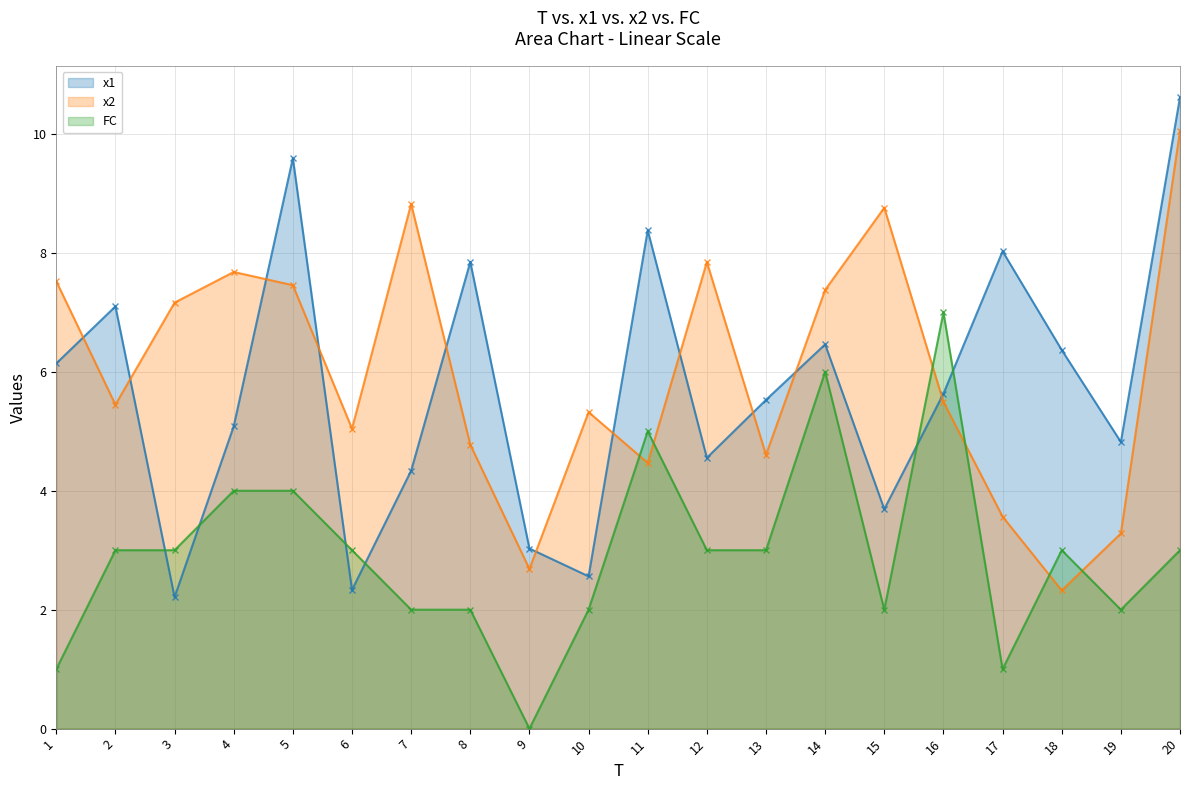

After their last crossing, which series has the higher values: x1 or FC?

x1